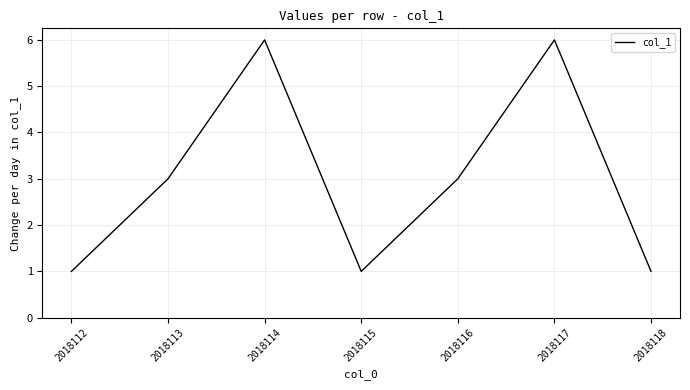

Where is the first local minimum?

2018115